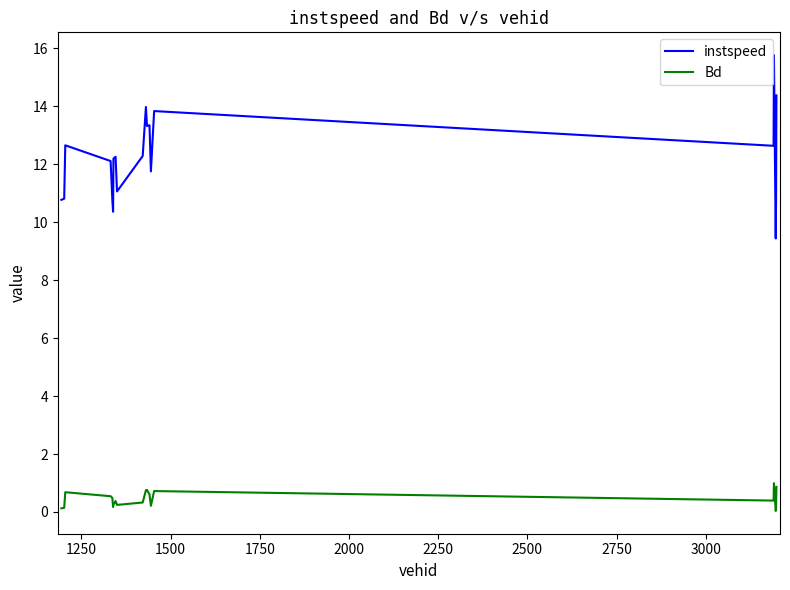

True or false: Bd and instspeed cross at least once.

False